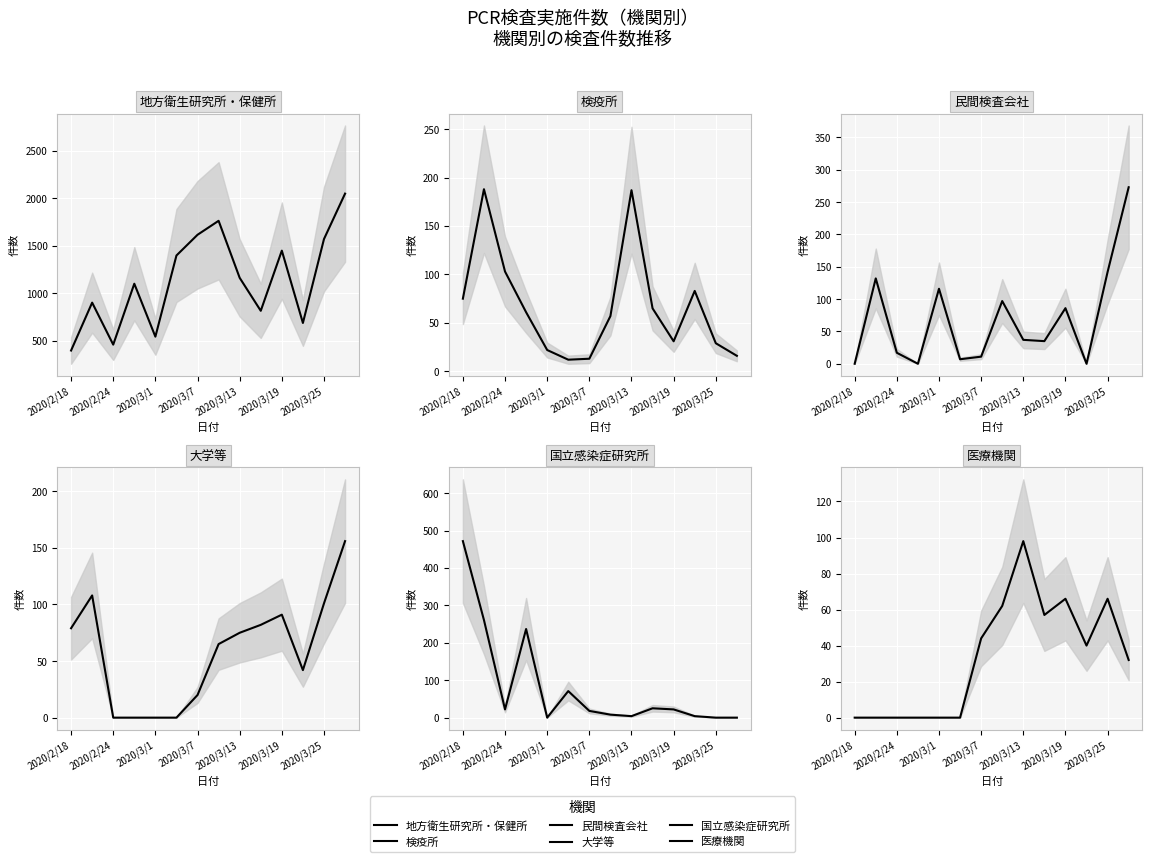

What is the value of the 検疫所 point at the 7th from the left?

13